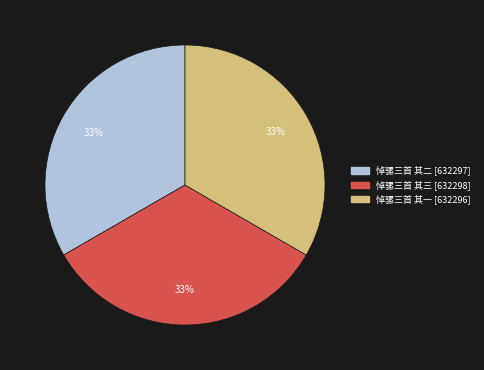

To the nearest percent, what portion does 悼骡三首 其二 represent?

33%